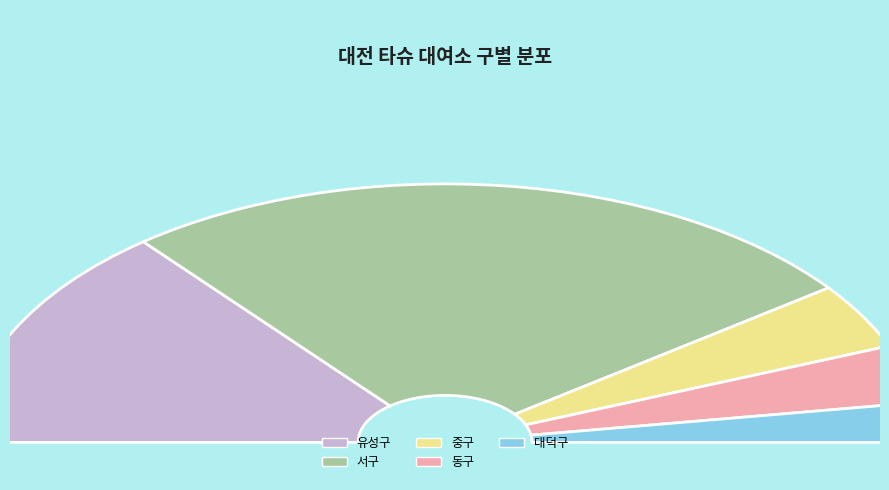

The 유성구 slice represents 28% of the pie. True or false?

True